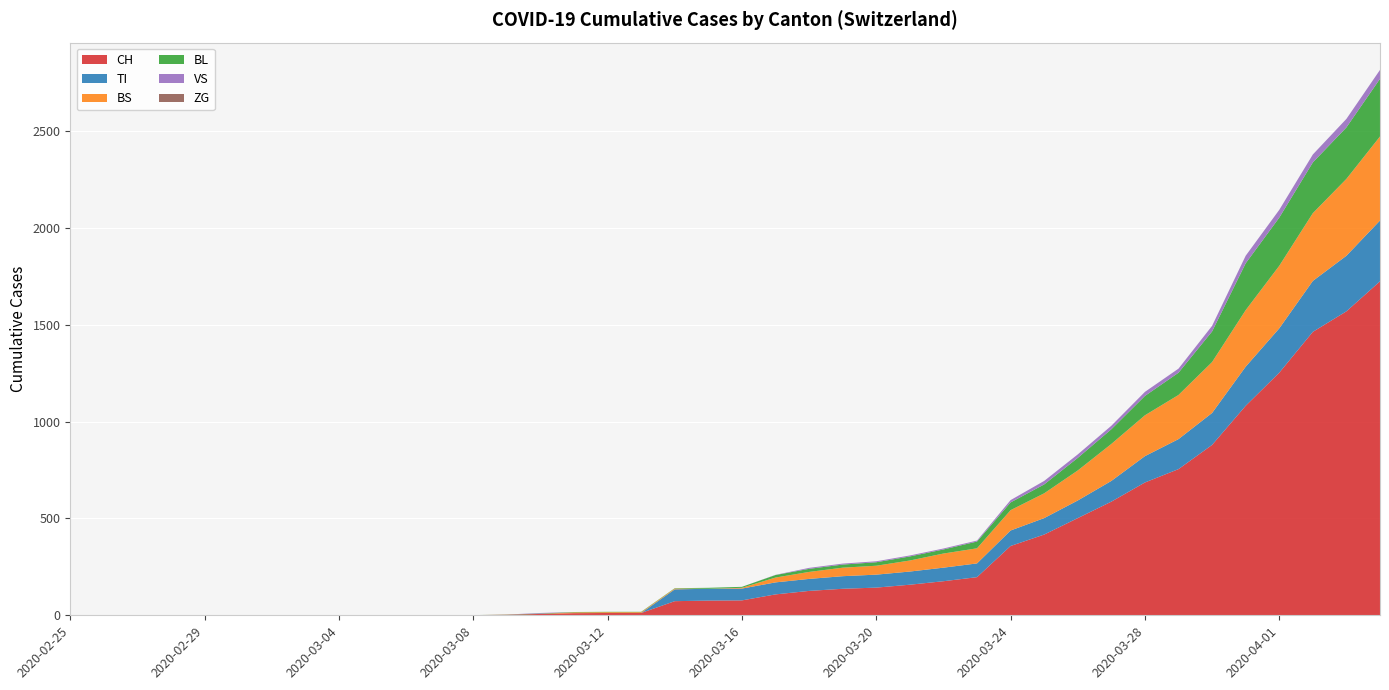

Reading left to right, transcribe all the data shown in this chart.

CH: 0	0	0	0	0	0	0	0	0	0	1	1	1	3	7	11	12	12	73	76	77	108	126	137	143	158	176	197	358	417	502	587	686	755	880	1082	1253	1464	1570	1725
TI: 0	0	0	0	0	0	0	0	0	0	0	0	0	0	0	0	0	0	61	61	61	62	62	65	67	68	70	71	80	85	91	107	136	155	165	202	229	263	287	314
BS: 0	0	0	0	0	0	0	0	0	0	0	0	0	0	0	4	4	4	4	0	4	25	36	44	46	57	73	78	105	128	155	191	211	228	263	292	323	350	397	434
BL: 0	0	0	0	0	0	0	0	0	0	0	0	0	1	2	2	2	2	2	5	5	13	16	16	18	21	21	35	40	46	65	76	100	115	158	242	249	262	266	298
VS: 0	0	0	0	0	0	0	0	0	0	0	0	0	0	3	0	0	0	0	0	0	1	5	5	5	5	5	5	12	18	18	18	21	21	29	39	40	41	44	46
ZG: 0	0	0	0	0	0	0	0	0	0	0	0	0	0	0	0	0	0	0	0	0	0	0	0	0	0	0	0	0	0	0	0	0	0	0	0	0	0	0	0